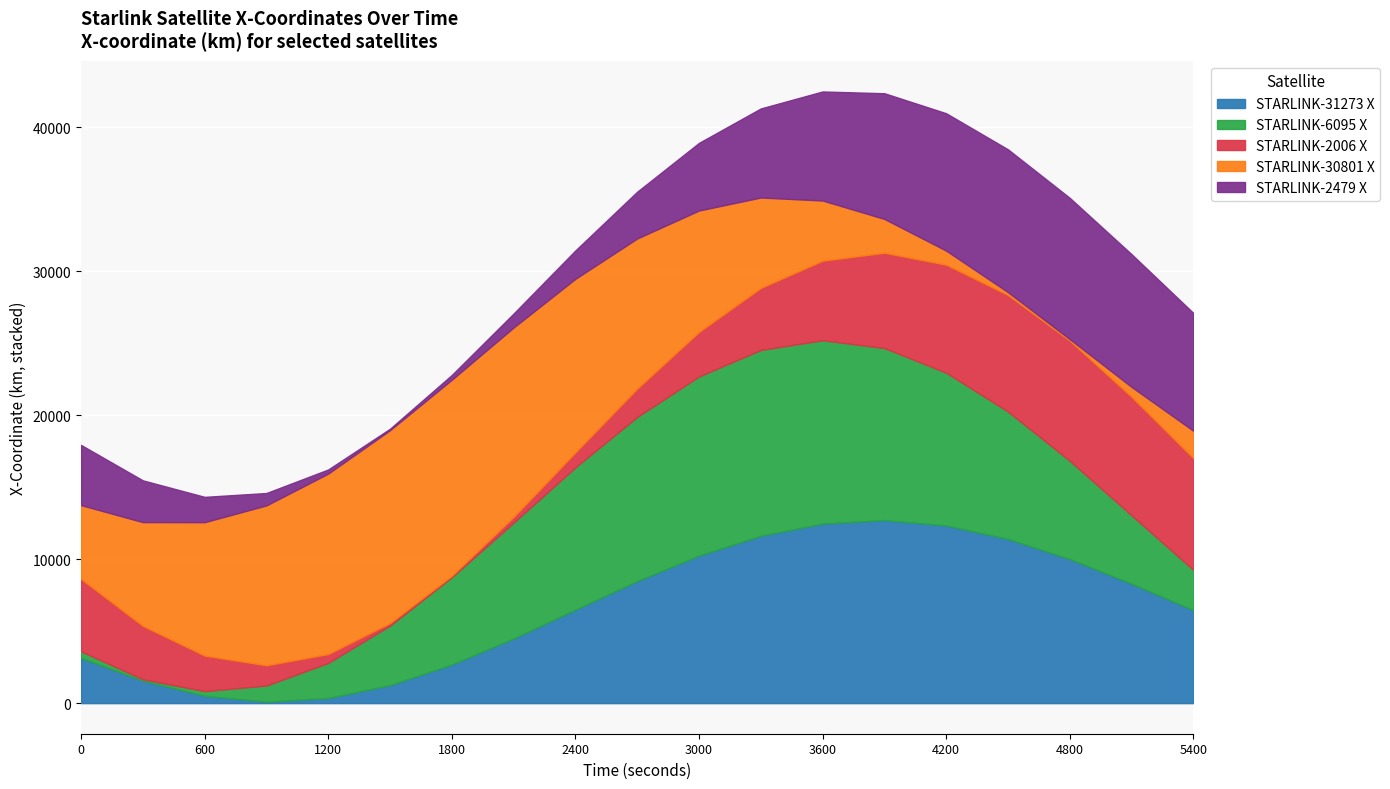

True or false: STARLINK-31273 X has a value of 16947.0 at 4800.

False